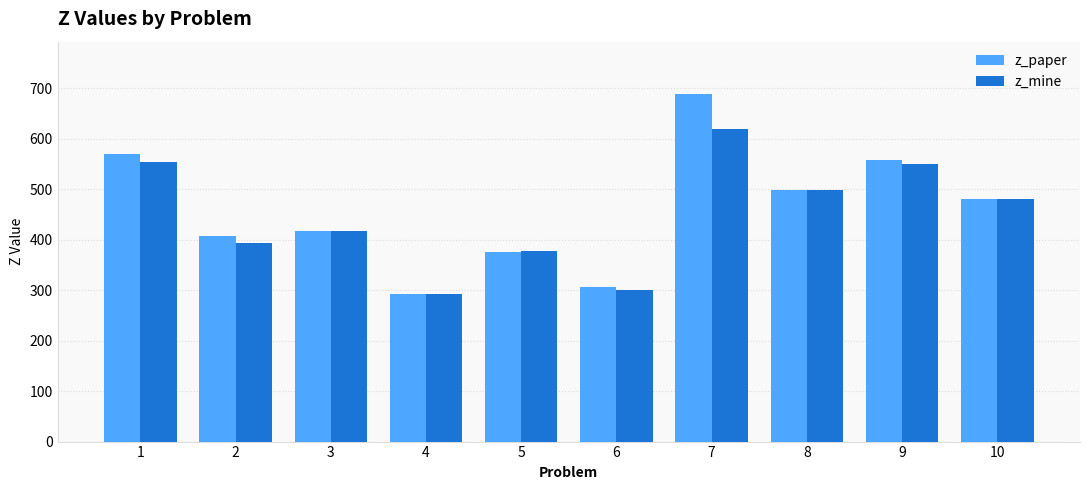

At which category does the chart reach its minimum across all series?

4